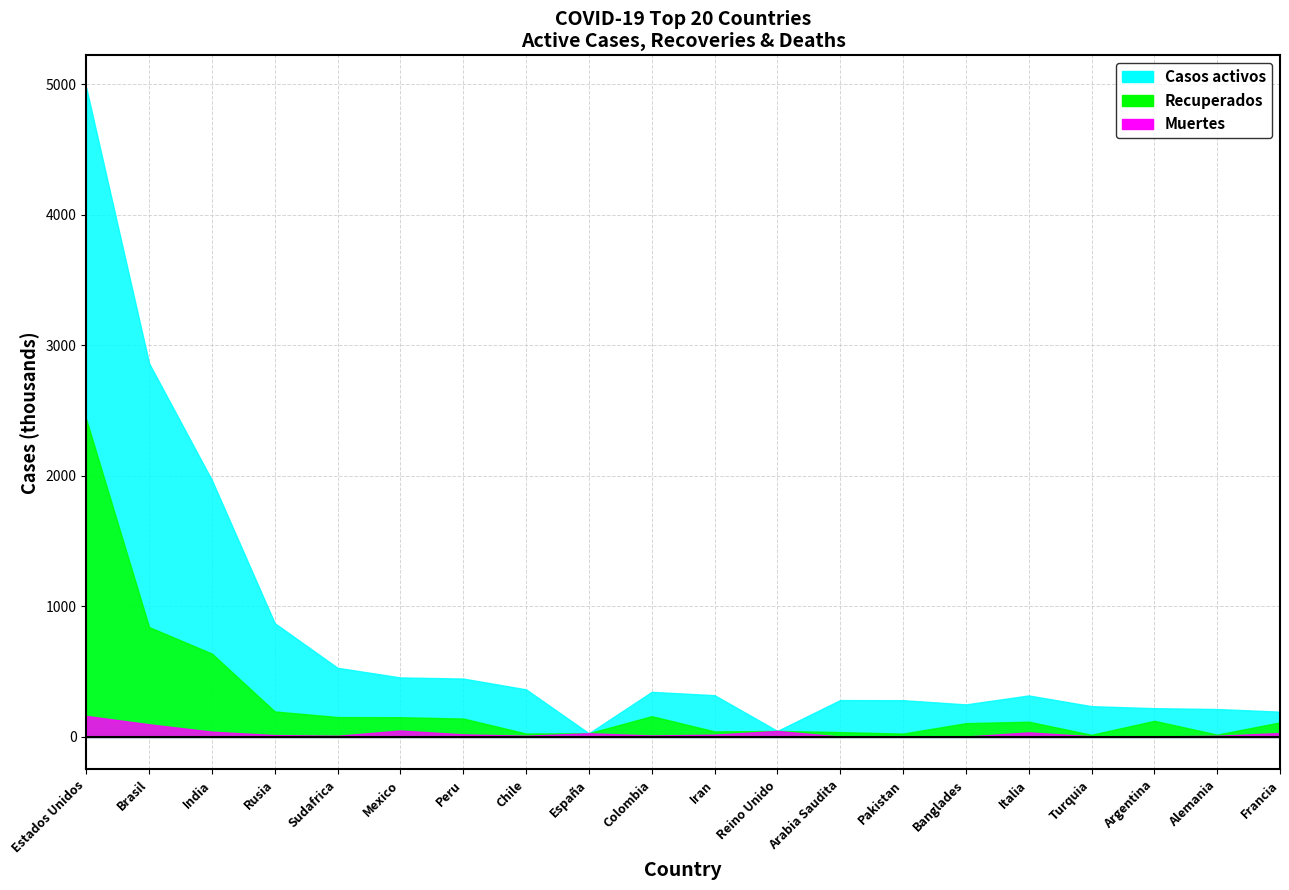

List the series in order of their peak value, lowest first.

Muertes, Recuperados, Casos activos